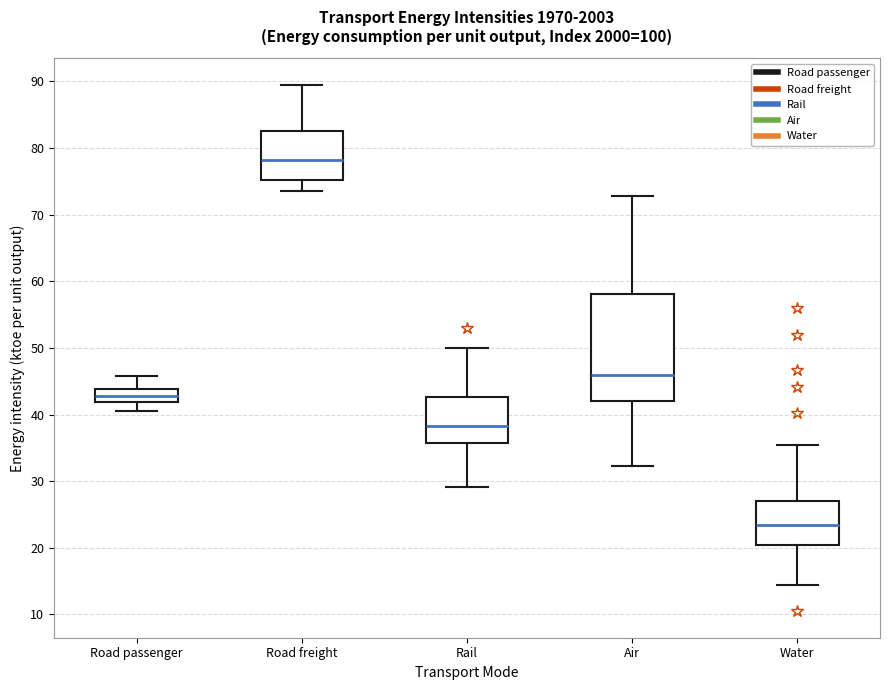

Reading left to right, read every box against the y-axis: the position of its median line, the range the box covers, and the ends of its whiskers. The values are not printed on the chart, so give them approximately, as read against the axis.

Road passenger: median 43, box 42 to 44, whiskers 41 to 46
Road freight: median 78, box 75 to 83, whiskers 74 to 90
Rail: median 38, box 36 to 43, whiskers 29 to 50
Air: median 46, box 42 to 58, whiskers 32 to 73
Water: median 23, box 20 to 27, whiskers 14 to 35